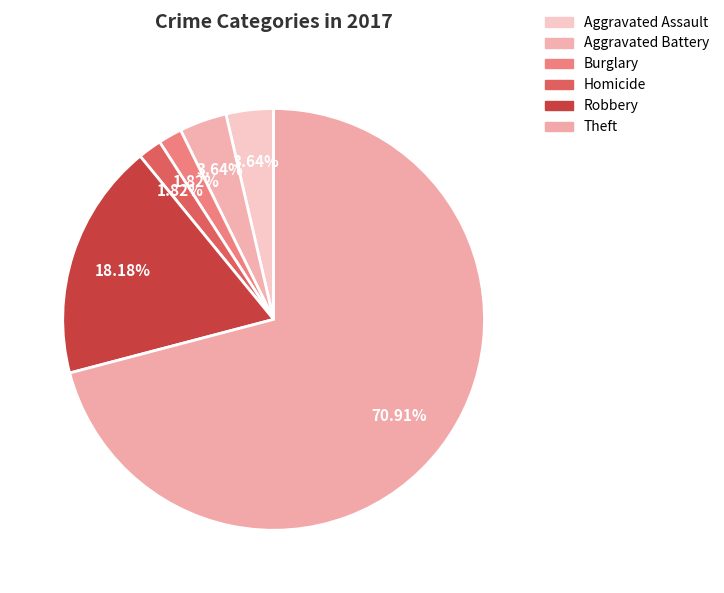

Is there any slice that represents more than half of the pie?

Yes